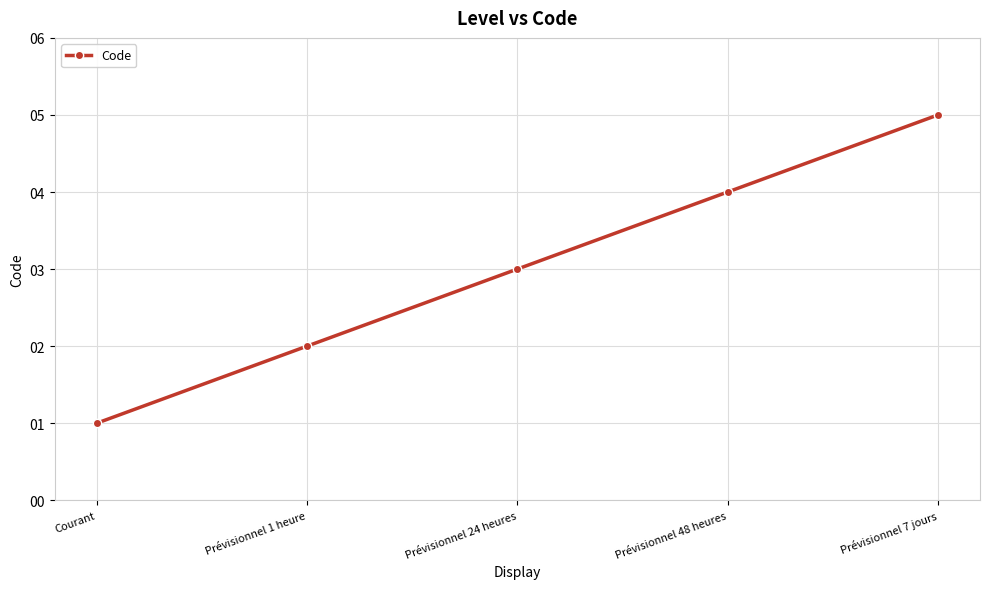

What is the average value?

3